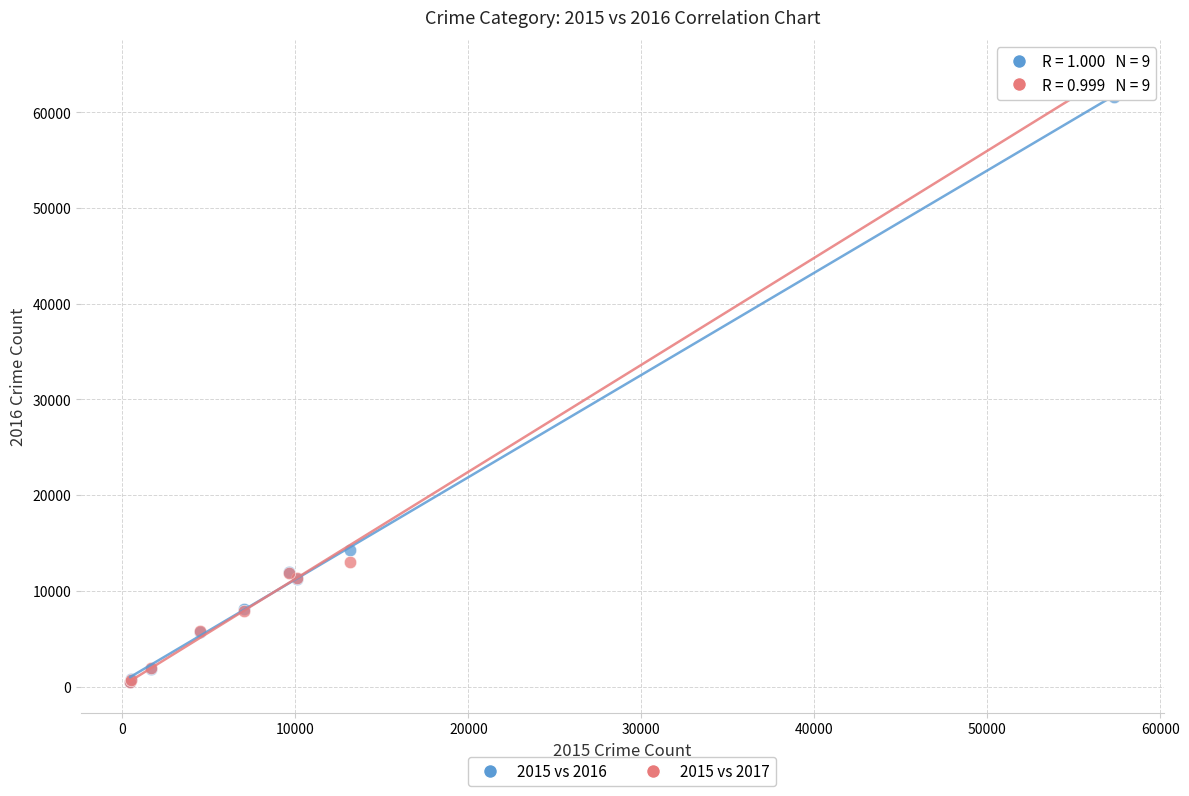

Which series reaches the maximum Y coordinate?

2015 vs 2017